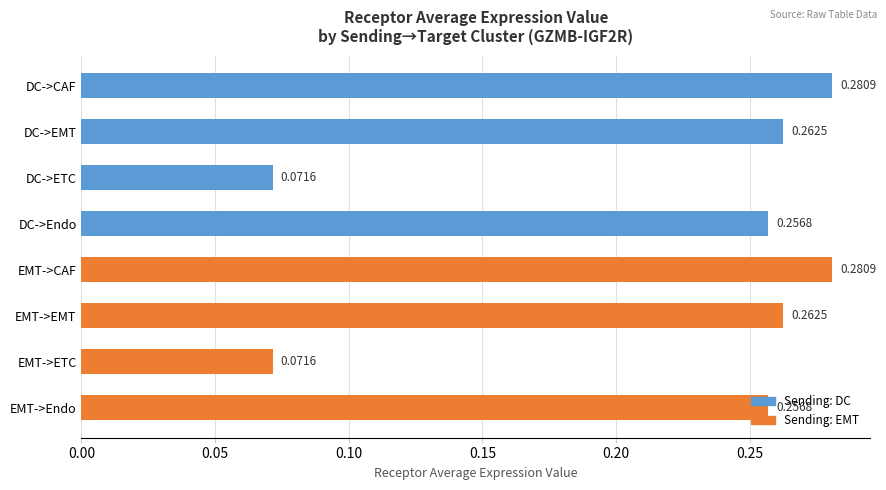

What is the label of the 6th bar from the top?

EMT->EMT